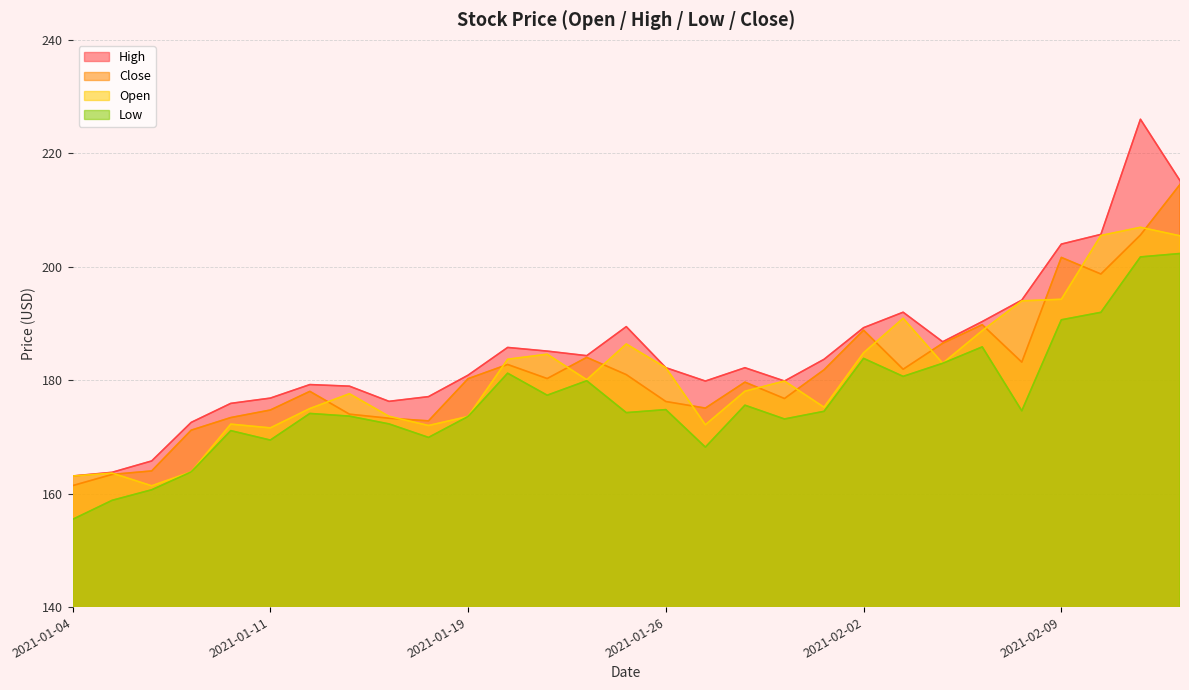

What position from the right is 2021-02-11?

2